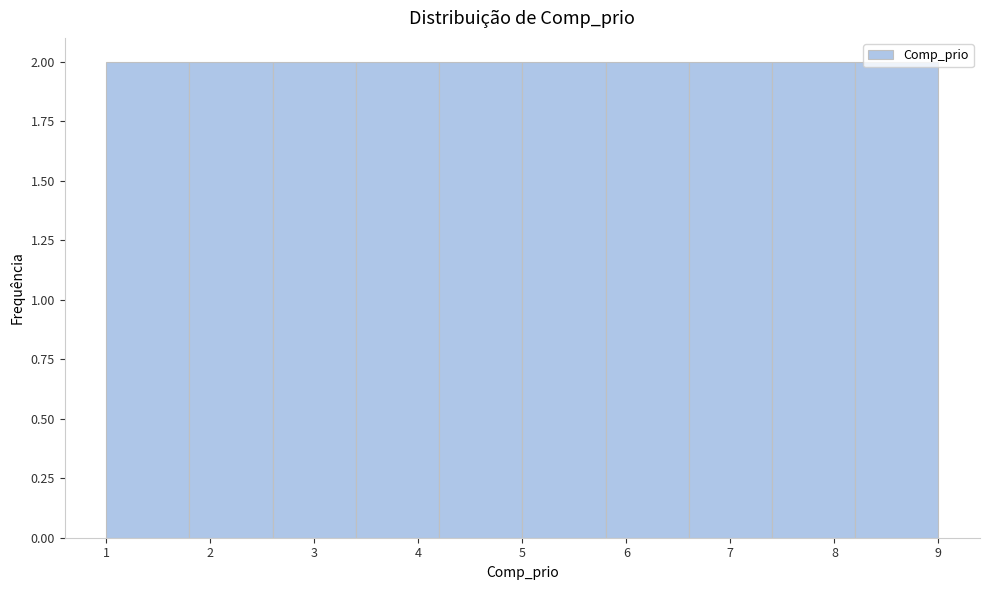

Reading left to right, list every bar in this chart as the range it spans on the x-axis followed by its height. The values are not printed on the chart, so give them approximately, as read against the axis.

1.0 to 1.8: 2
1.8 to 2.6: 2
2.6 to 3.4: 2
3.4 to 4.2: 2
4.2 to 5.0: 2
5.0 to 5.8: 2
5.8 to 6.6: 2
6.6 to 7.4: 2
7.4 to 8.2: 2
8.2 to 9.0: 2